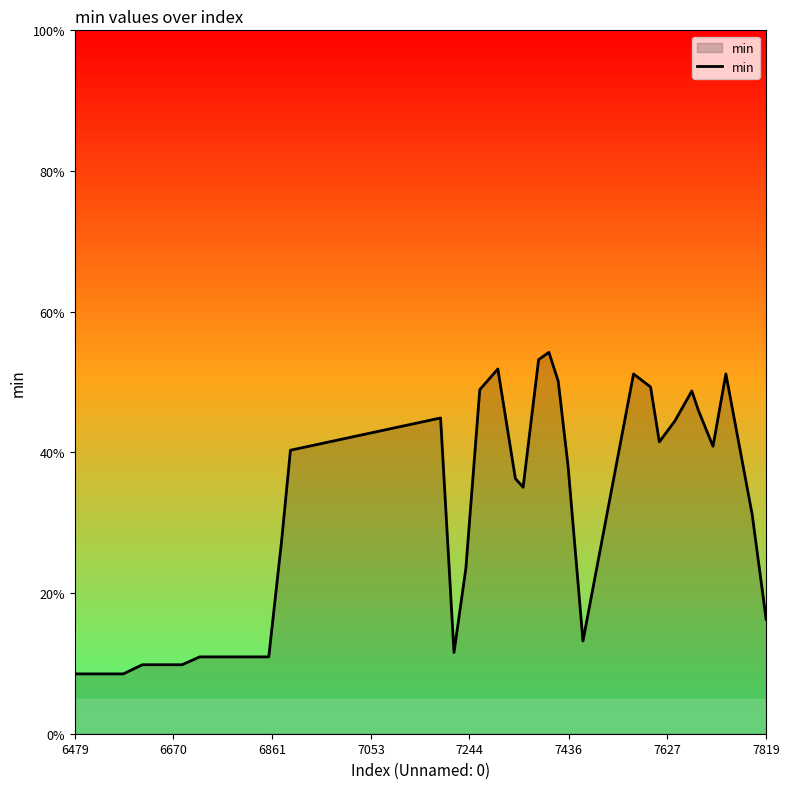

Does the chart have visible grid lines?

No